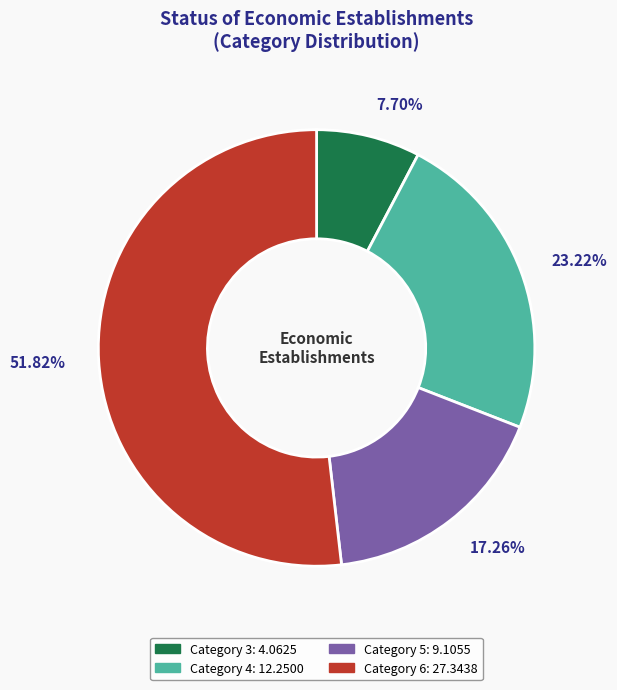

Does any single category account for the majority?

Yes